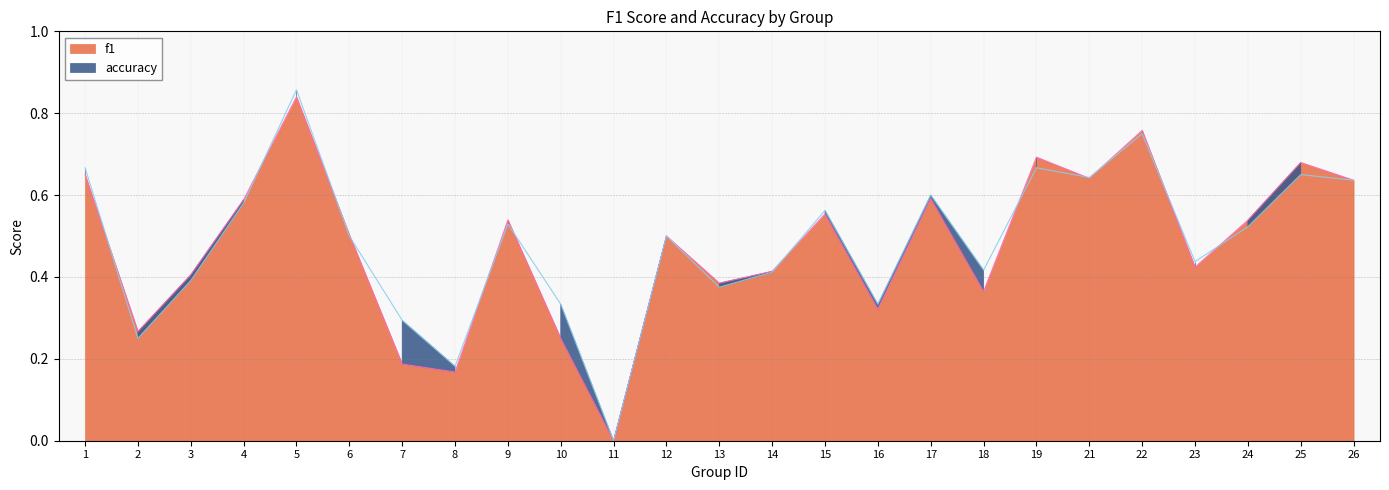

What is the difference between the maximum and minimum values in the accuracy series?

0.9